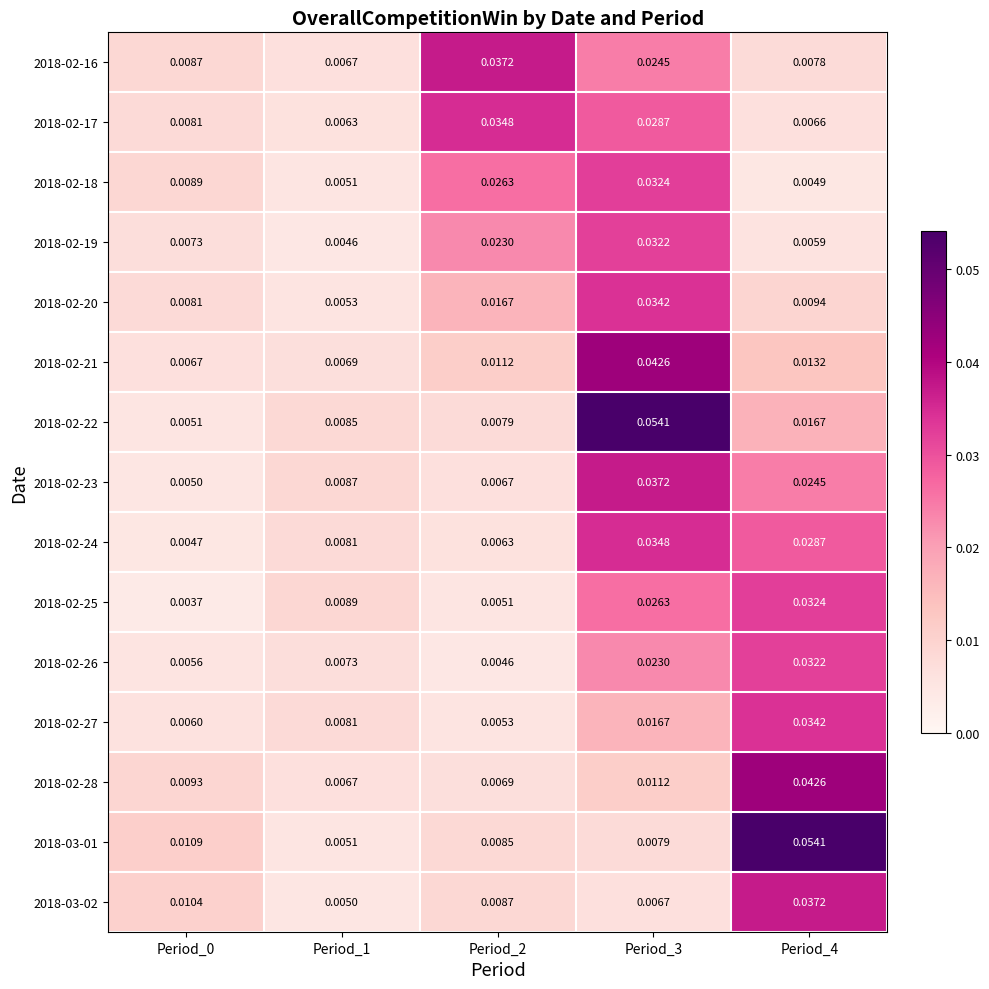

Is the value of 2018-02-22 at Period_4 greater than the value of 2018-02-16 at Period_0?

Yes